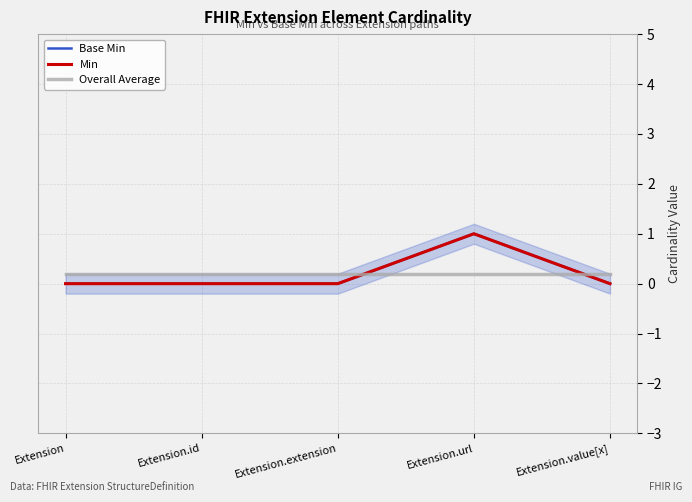

Does the chart display data point markers on the line(s)?

No